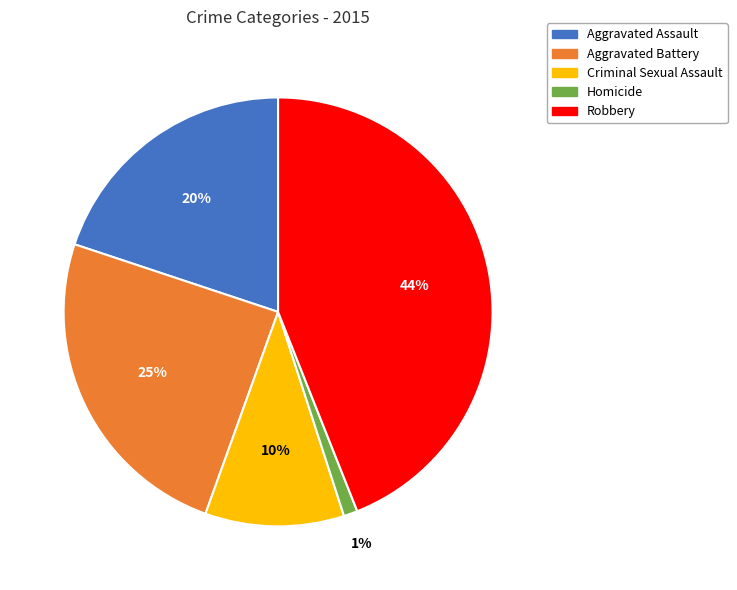

To the nearest percent, what is the combined percentage of Robbery and Aggravated Battery?

69%